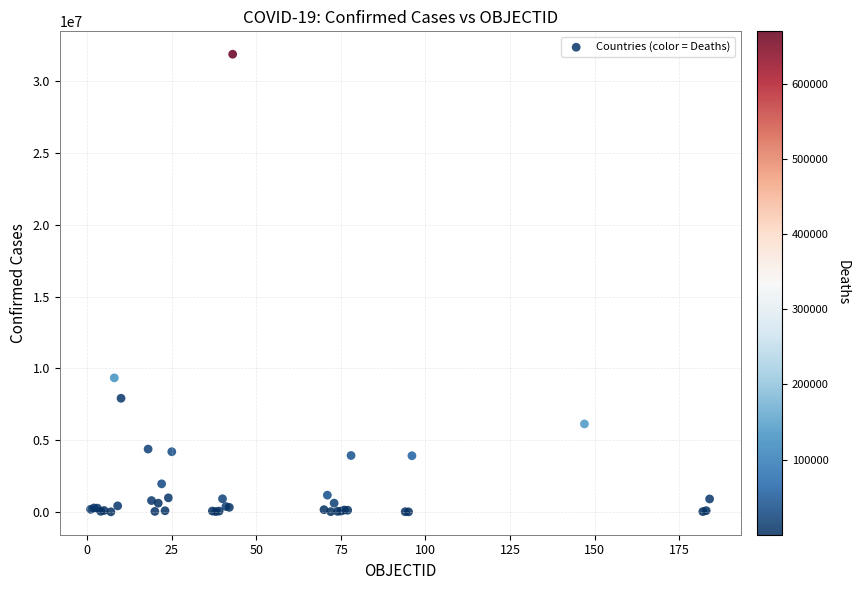

What Y value in the scatter plot is closest to 15949078?

9341492